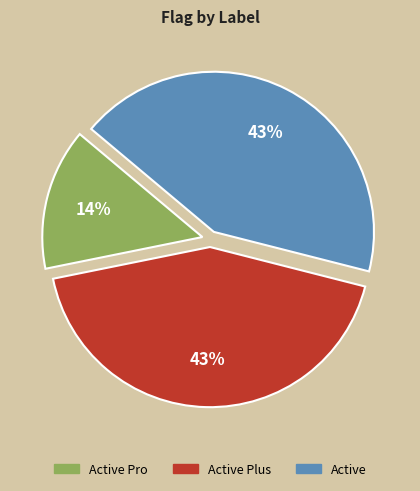

Is there any slice that represents more than half of the pie?

No